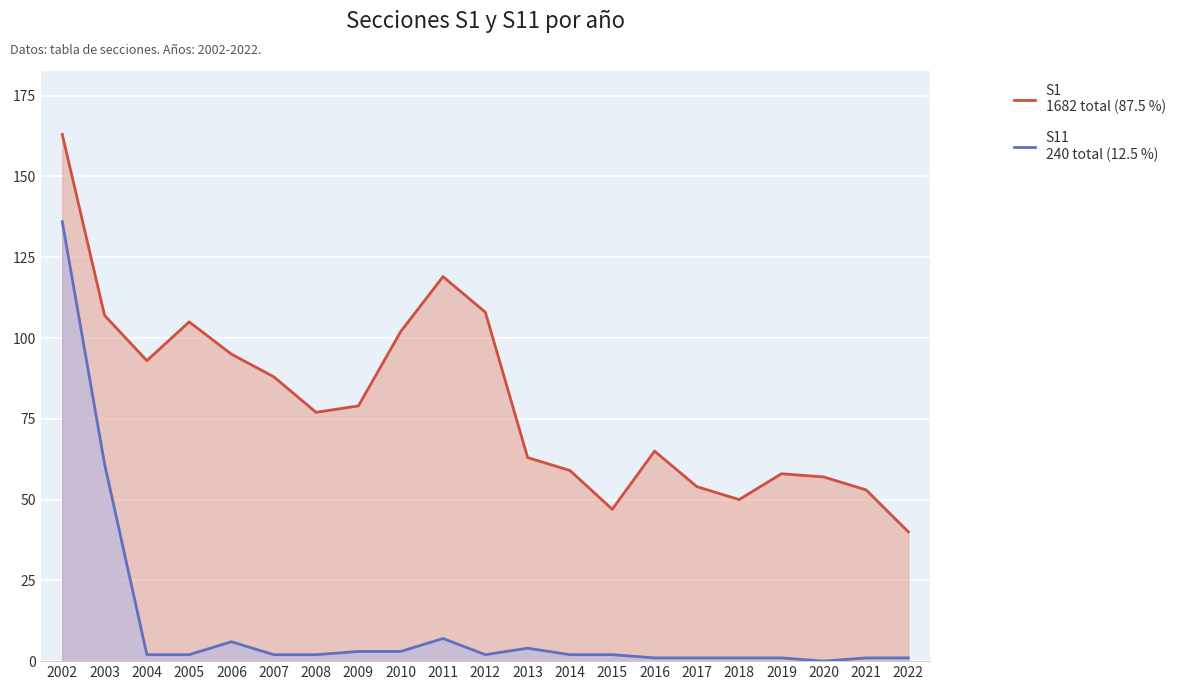

True or false: S1 has a value of 40 at 2022.

True